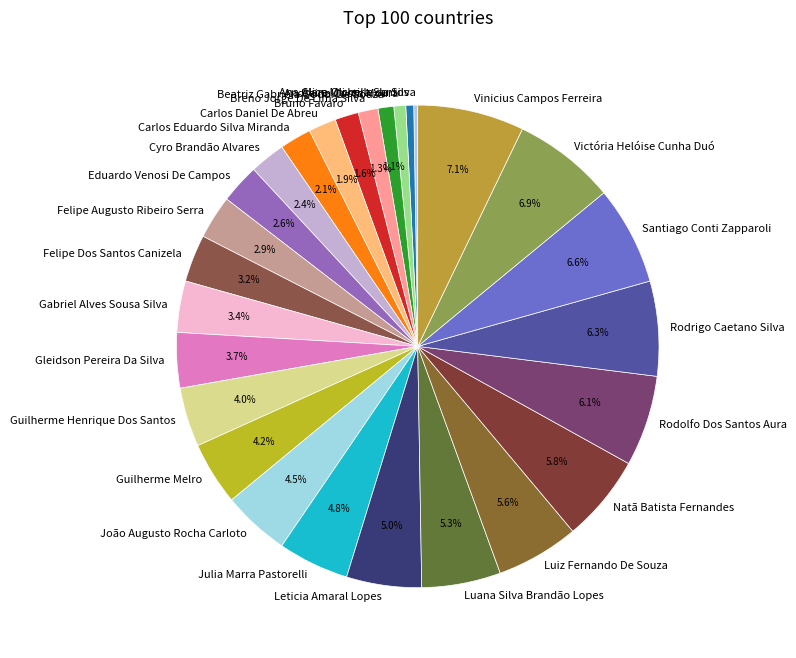

To the nearest percent, what is the combined percentage of Gabriel Alves Sousa Silva and Ana Clara Oliveira Santos?

4%